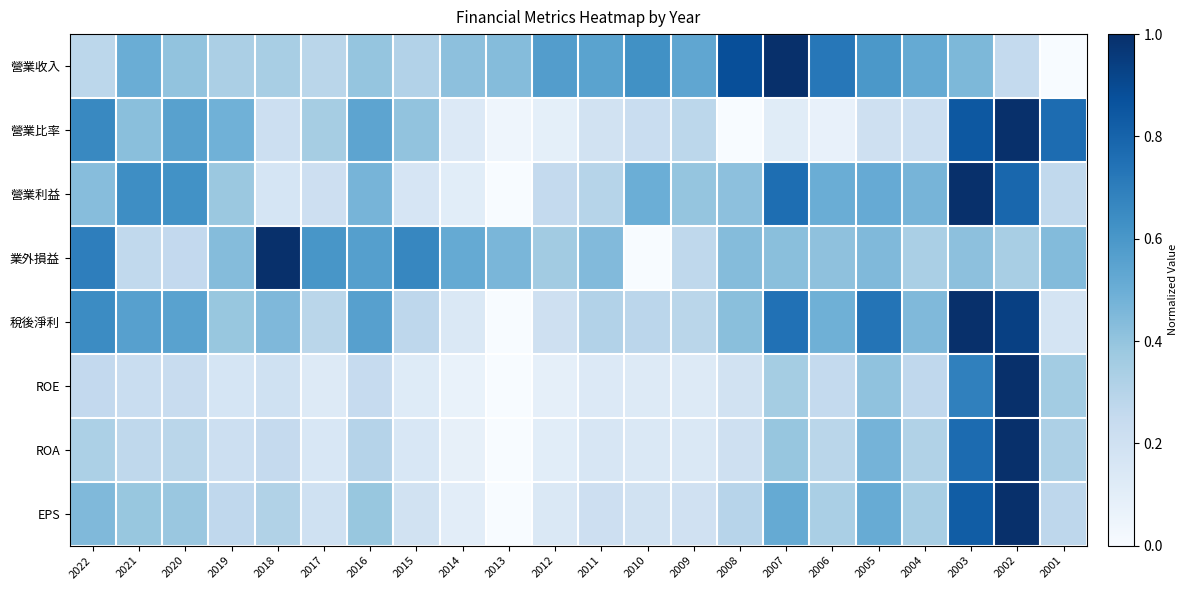

Which category has the lowest value across all series?

2001